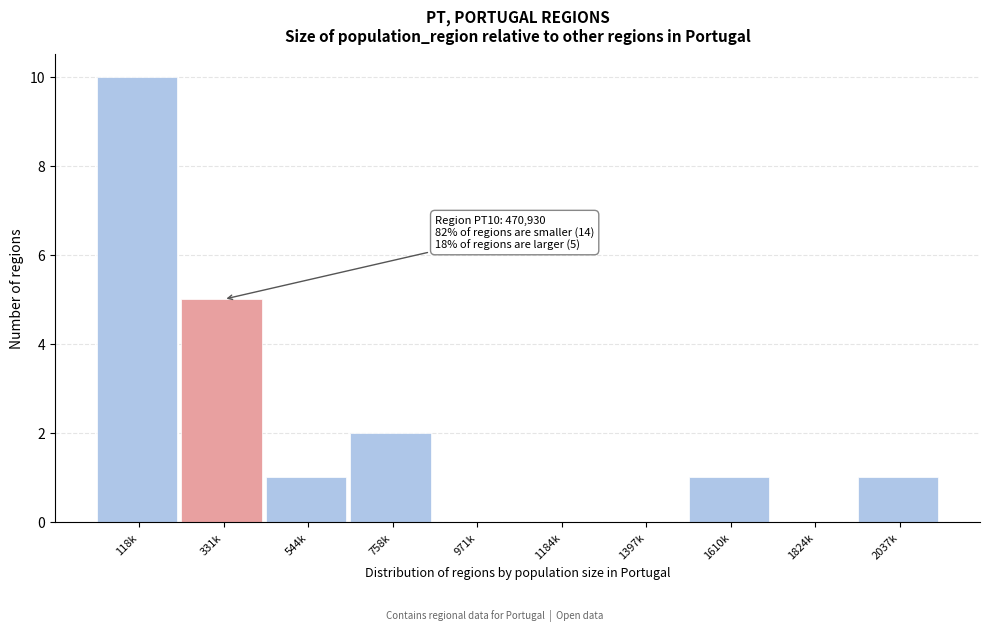

Reading left to right, transcribe all the data shown in this chart.

118k=10	331k=5	544k=1	758k=2	971k=0	1184k=0	1397k=0	1610k=1	1824k=0	2037k=1